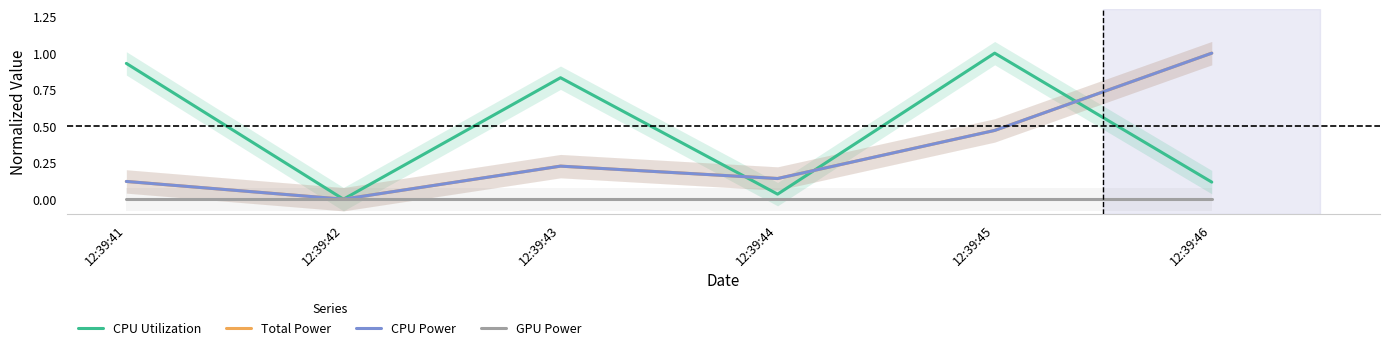

What is the sum of the Total Power values at 12:39:45 and 12:39:41?

0.6